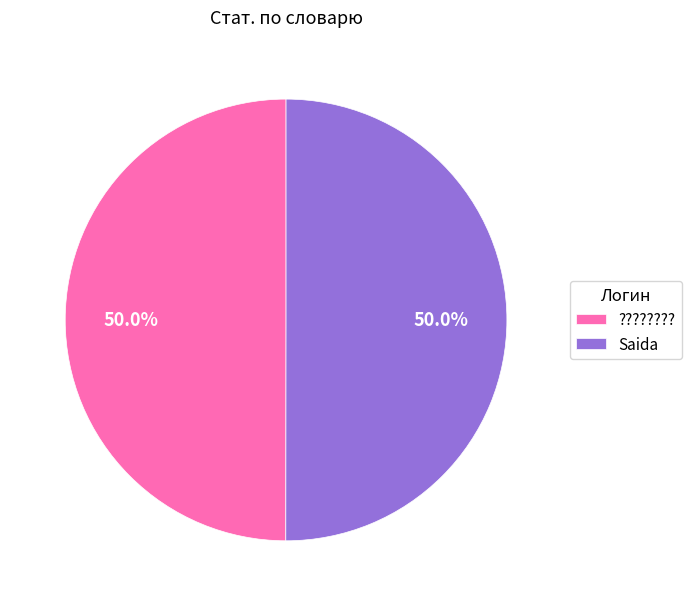

Approximately how many times larger is the value at Saida compared to ?????????

1.0